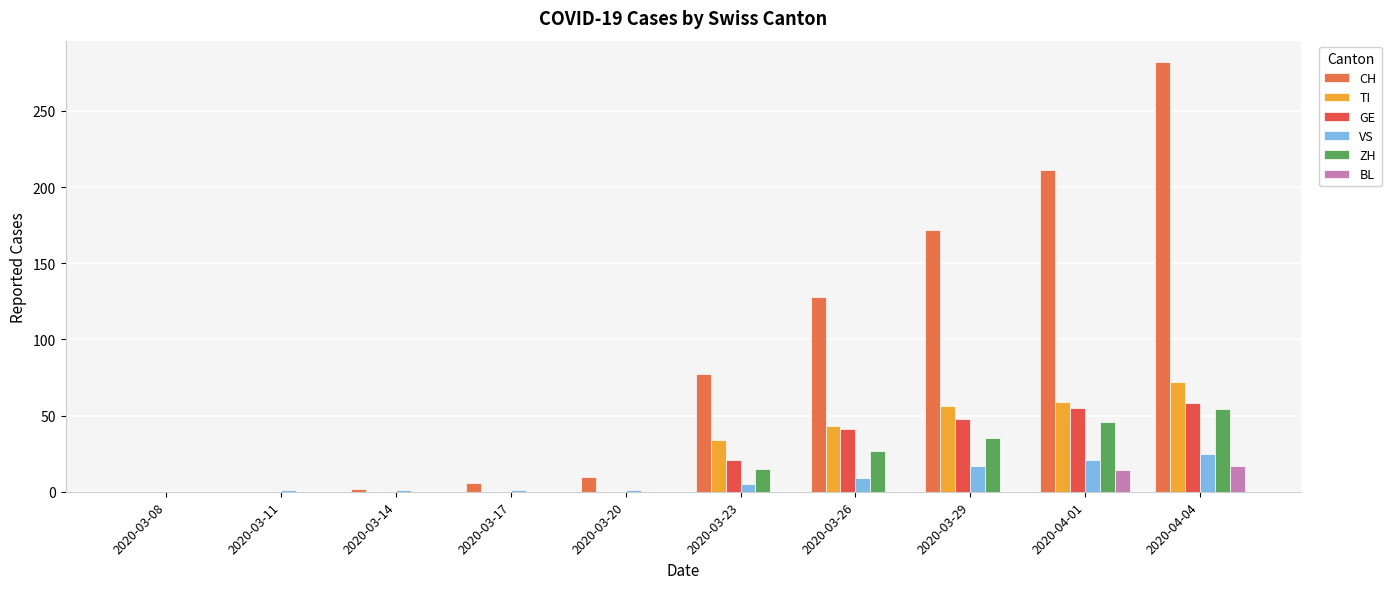

Are the bars grouped side by side (vs. stacked)?

Yes